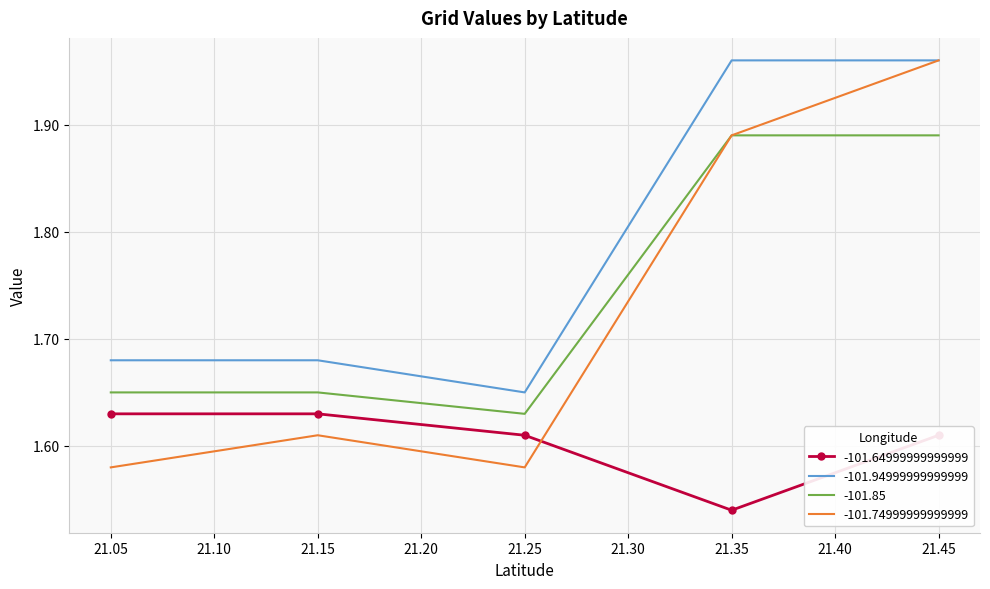

Is it true that -101.64999999999999 equals 0.8 at 21.15?

False